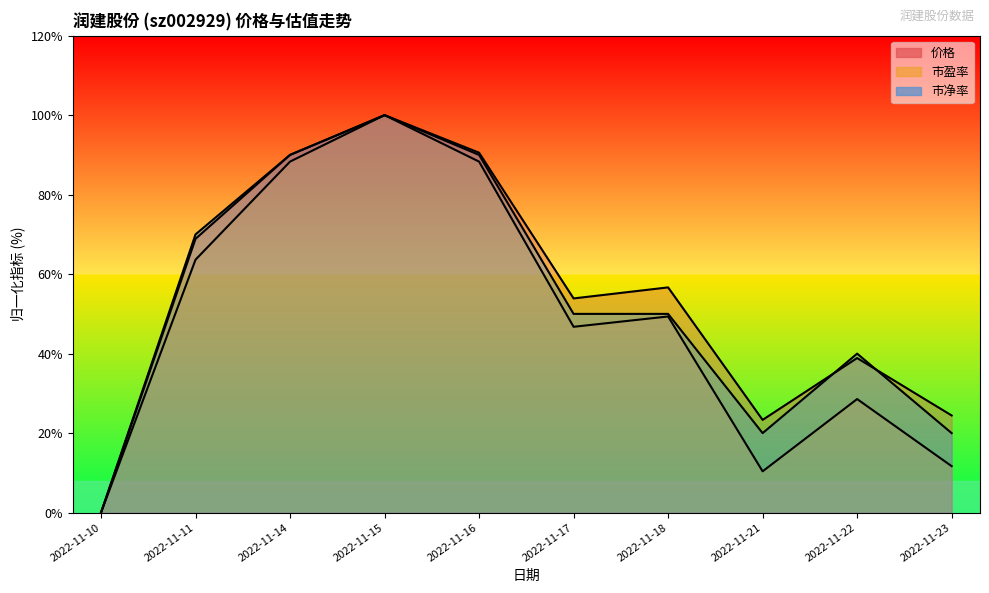

Read the 市净率 value at 2022-11-22.

40.0